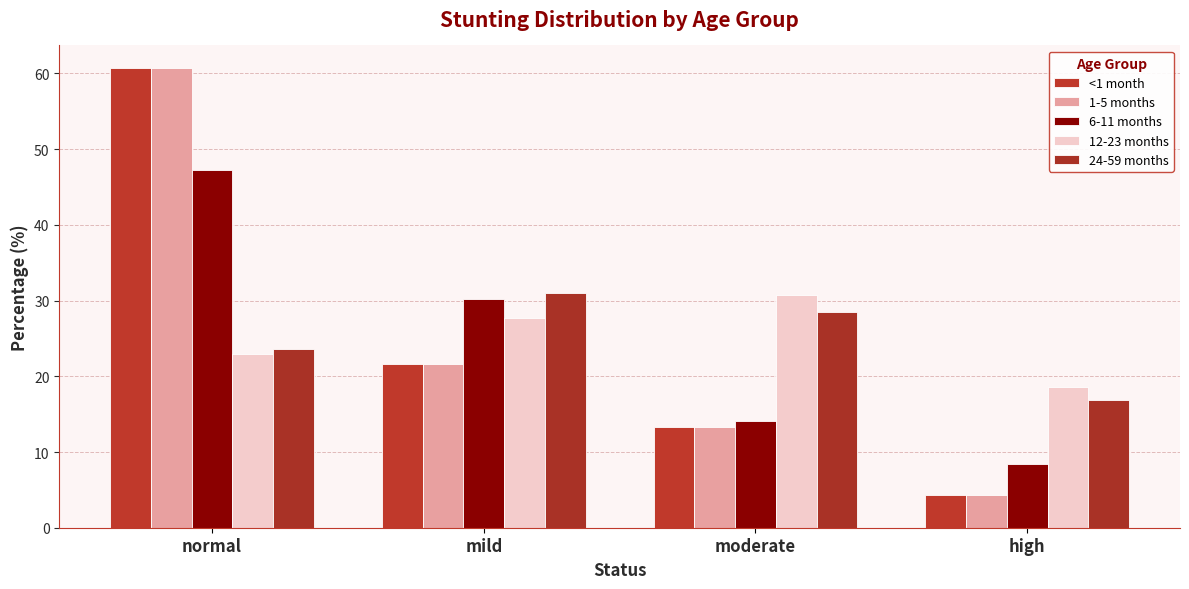

What is the difference between the highest and lowest values at high?

14.2